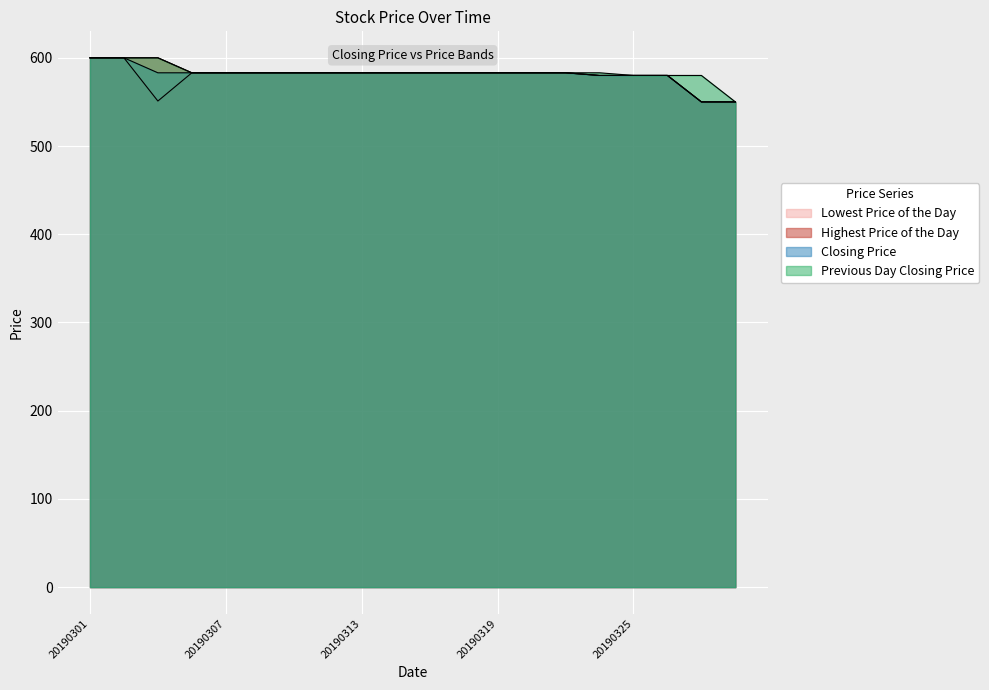

Which category has the highest value in the Lowest Price of the Day series?

20190301